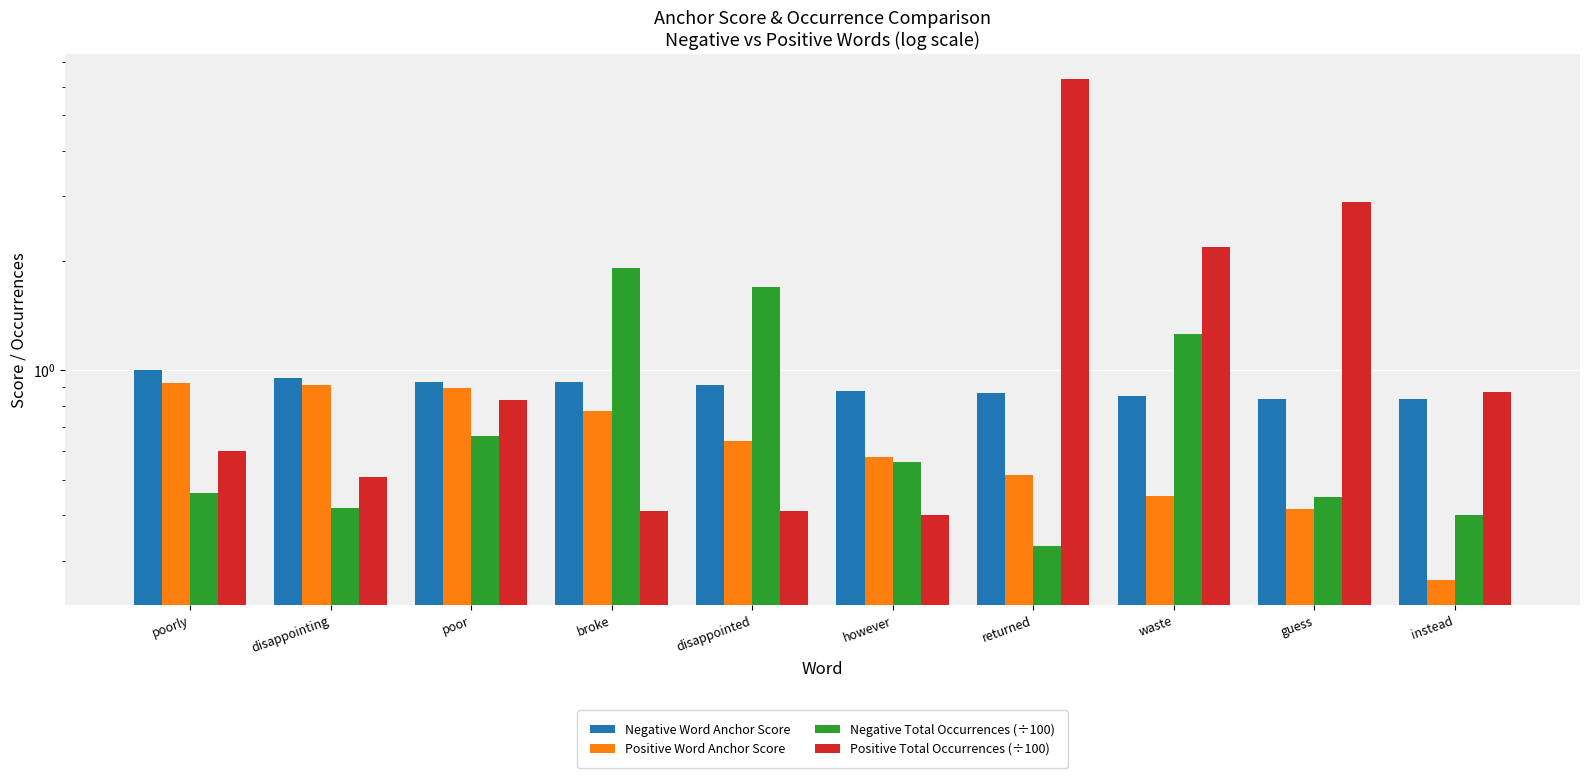

Read the Negative Word Anchor Score value at disappointed.

0.9